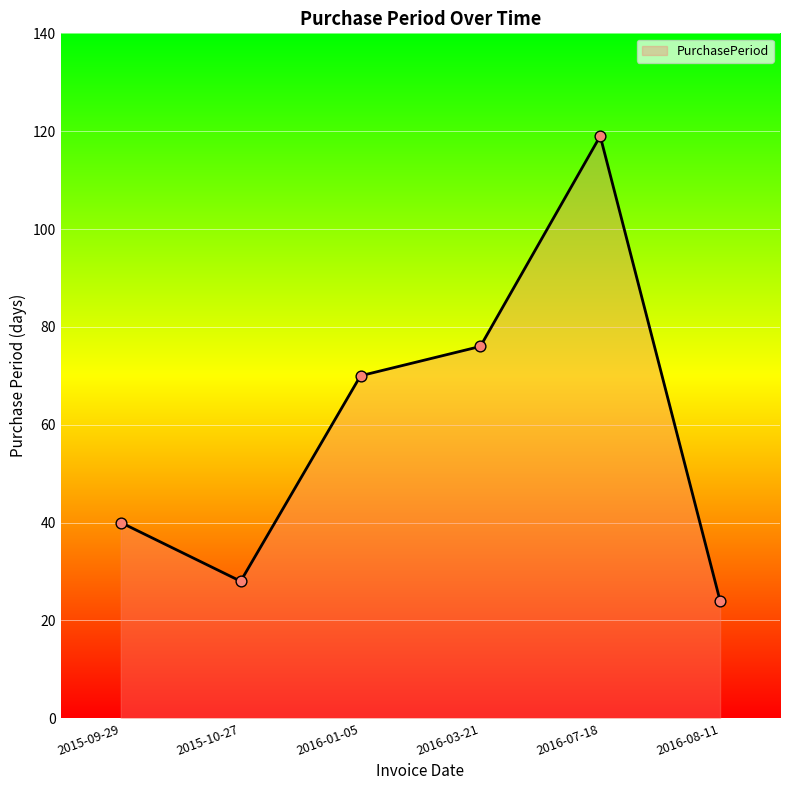

What is the change in value from 2015-09-29 to 2016-07-18?

+79